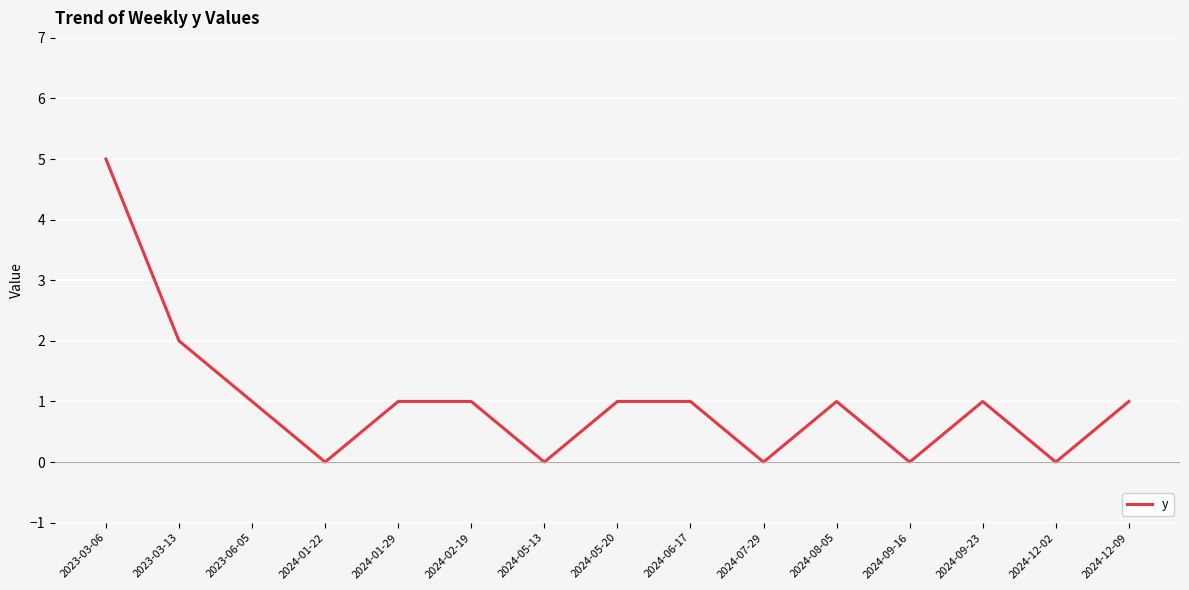

True or false: there are more than 1 points higher than both neighbors.

True